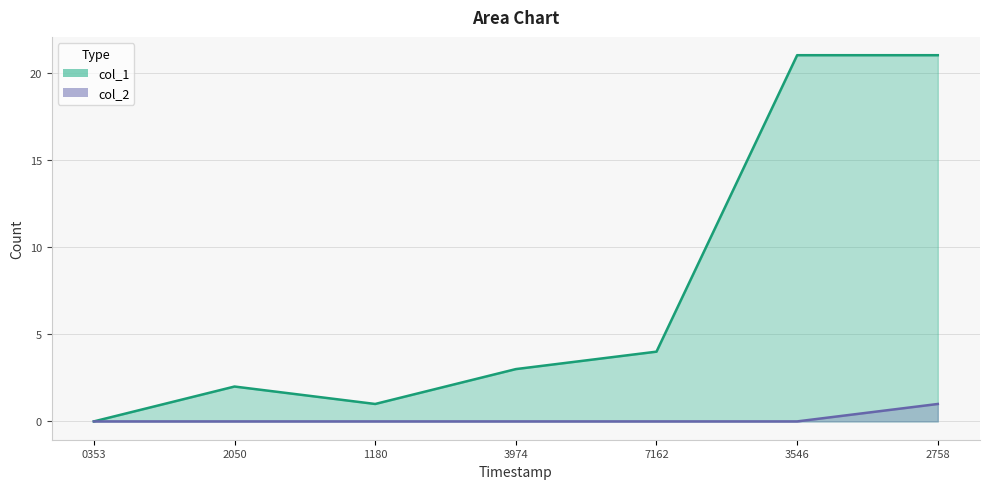

True or false: col_1 has more than 2 interior local peaks.

False